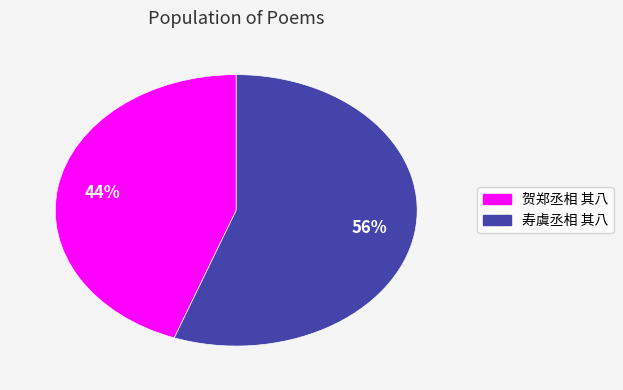

Is it true that 贺郑丞相 其八 is 56% of the pie?

False